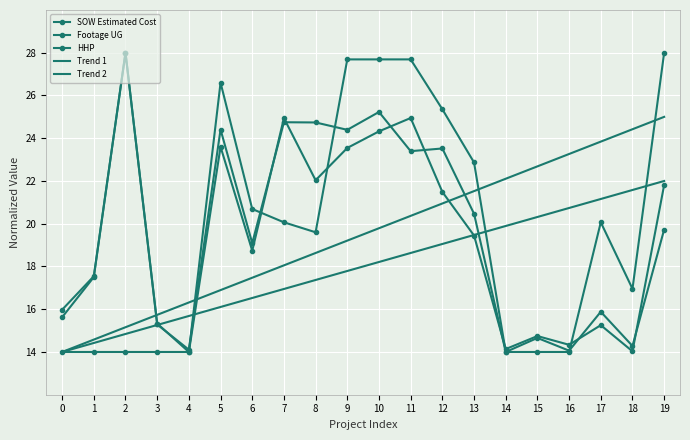

At which category is the sum across all series the highest?

19